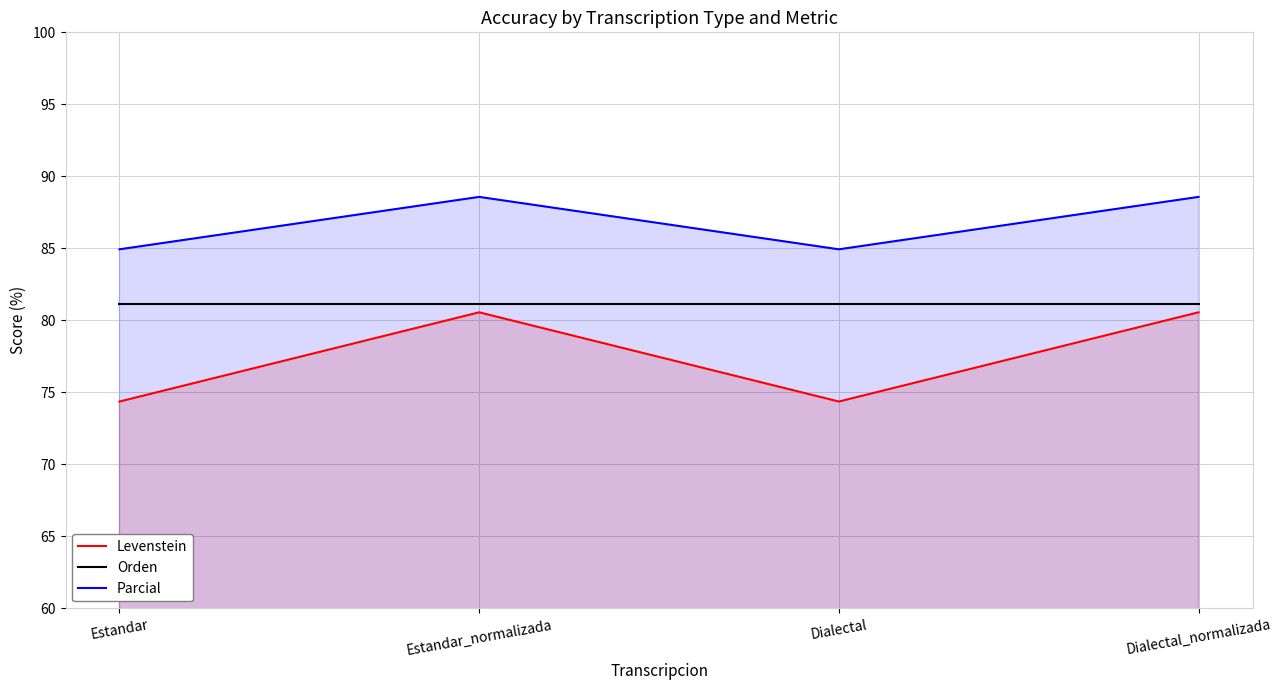

Between Estandar_normalizada and Dialectal_normalizada, which is larger?

Estandar_normalizada